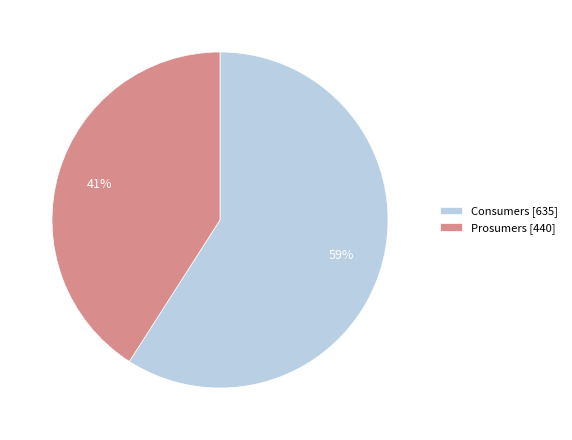

Do Consumers [635] and Prosumers [440] together represent more than half of the pie?

Yes